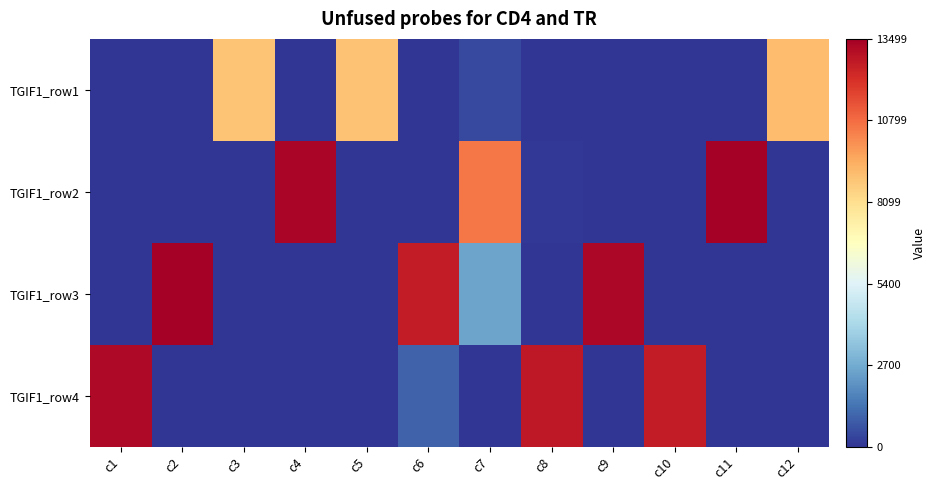

Reading left to right, extract all data points from this chart.

TGIF1_row1: c1=39	c2=9	c3=8828	c4=1	c5=8861	c6=14	c7=452	c8=1	c9=11	c10=45	c11=36	c12=9034
TGIF1_row2: c1=19	c2=8	c3=3	c4=13304	c5=5	c6=20	c7=10562	c8=62	c9=13	c10=24	c11=13485	c12=17
TGIF1_row3: c1=1	c2=13499	c3=20	c4=5	c5=22	c6=12673	c7=2520	c8=8	c9=13261	c10=3	c11=13	c12=32
TGIF1_row4: c1=13221	c2=4	c3=0	c4=7	c5=4	c6=963	c7=12	c8=12775	c9=9	c10=12656	c11=17	c12=33